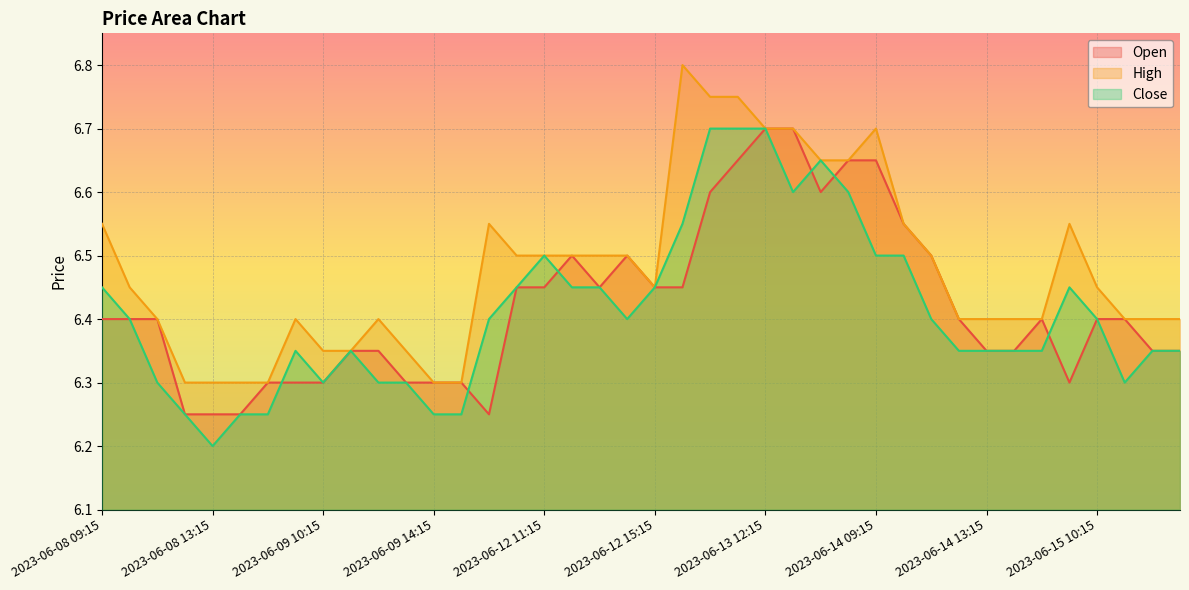

What is the average value of the Open series?

6.4